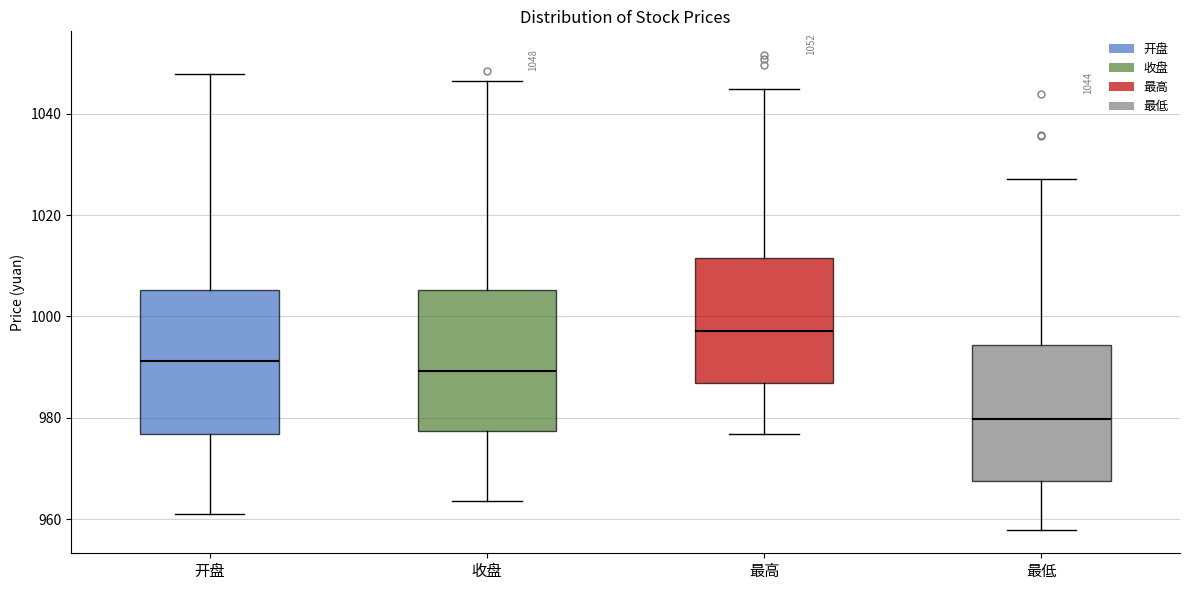

Which box's median line is the highest?

最高